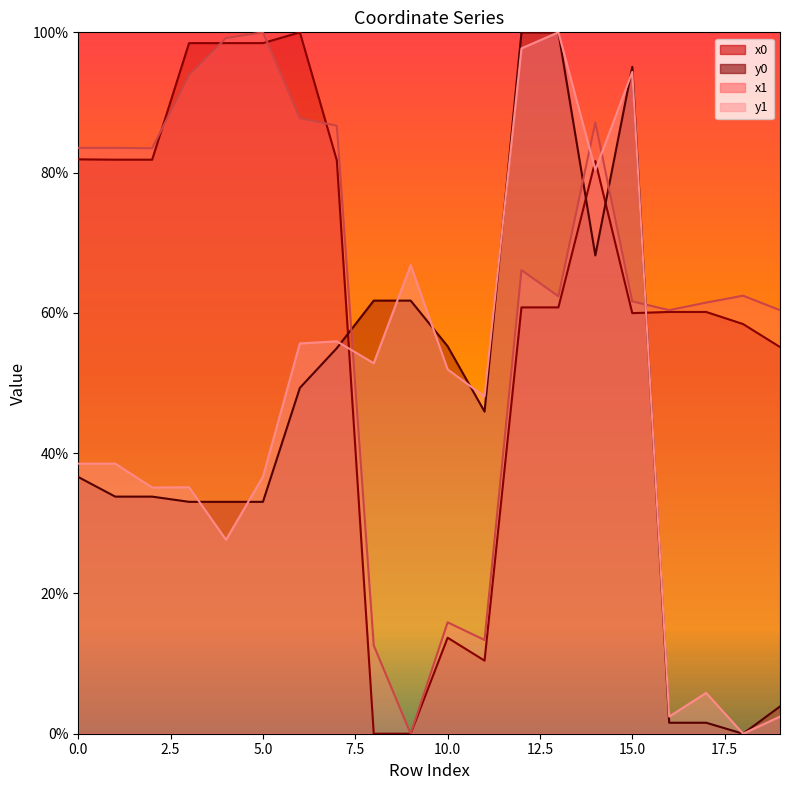

At which label is y0 closest to 50?

6